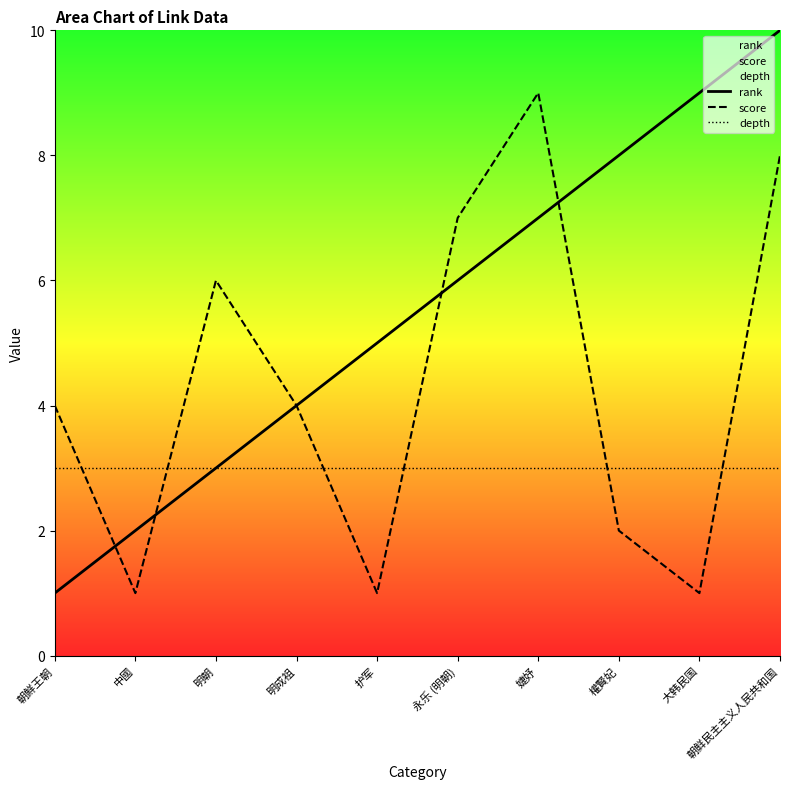

Reading left to right, extract all data points from this chart.

rank: 1	2	3	4	5	6	7	8	9	10
score: 4	1	6	4	1	7	9	2	1	8
depth: 3	3	3	3	3	3	3	3	3	3